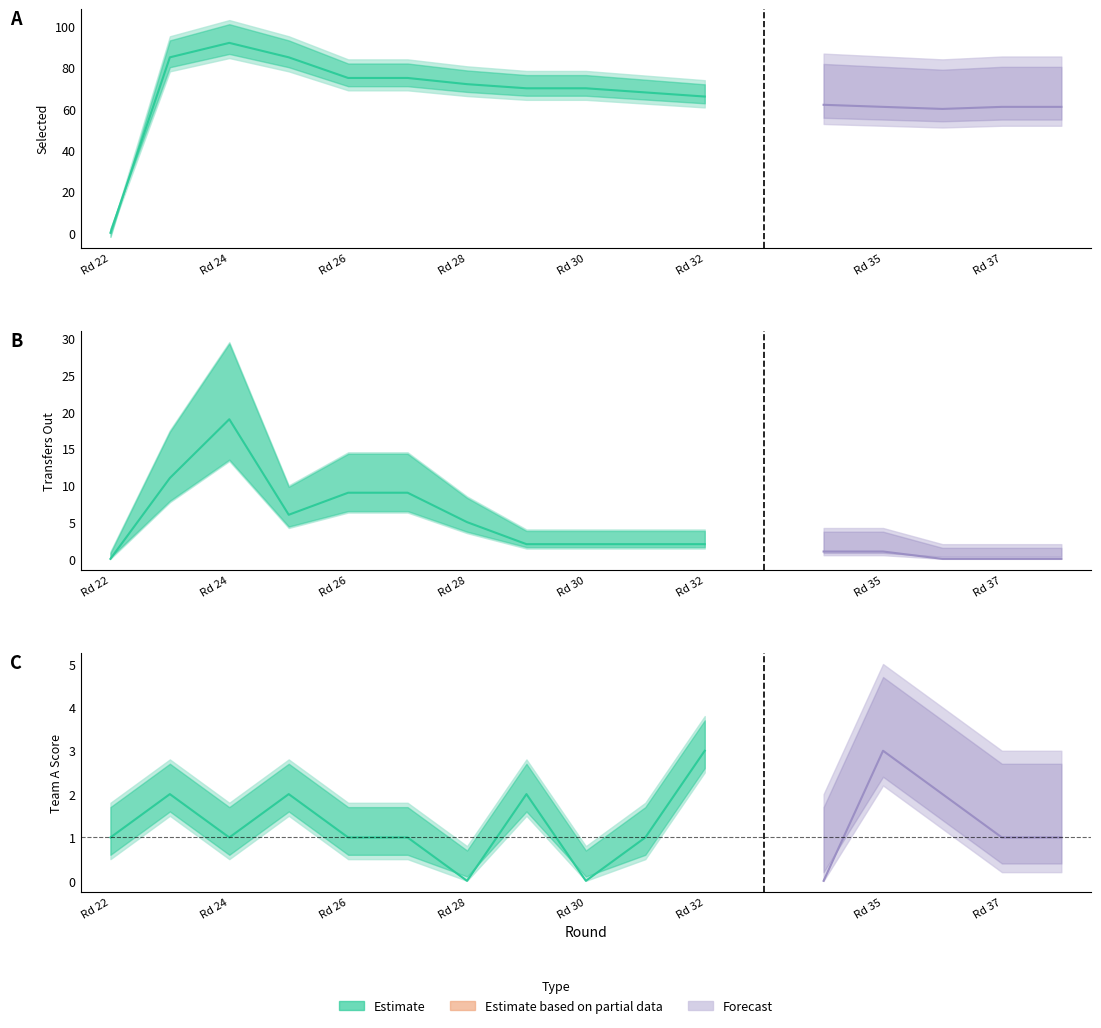

Which series has the widest spread of values?

selected